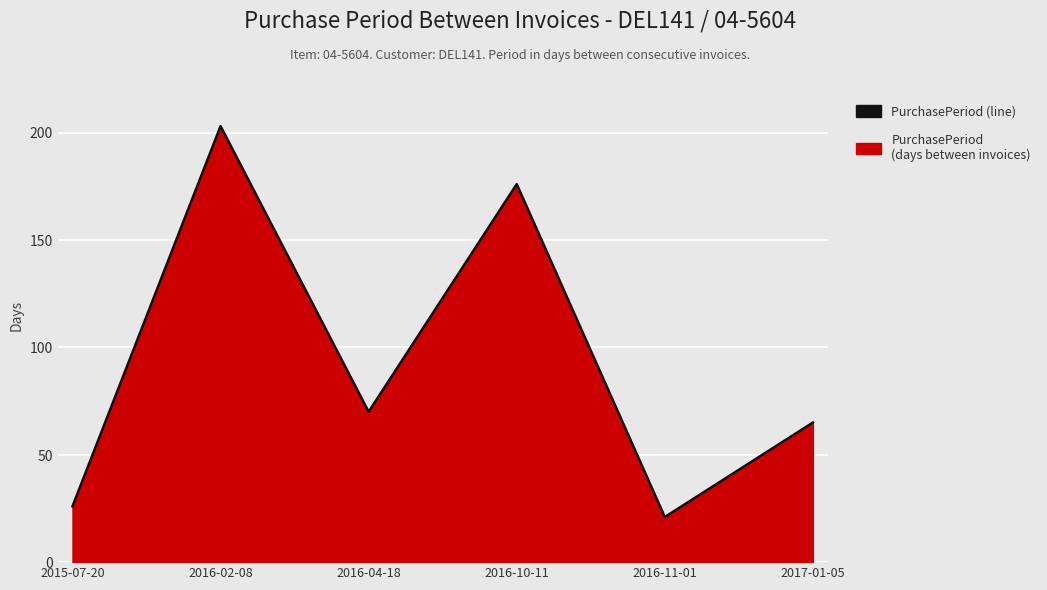

What is the label of the 2nd point from the left?

2016-02-08